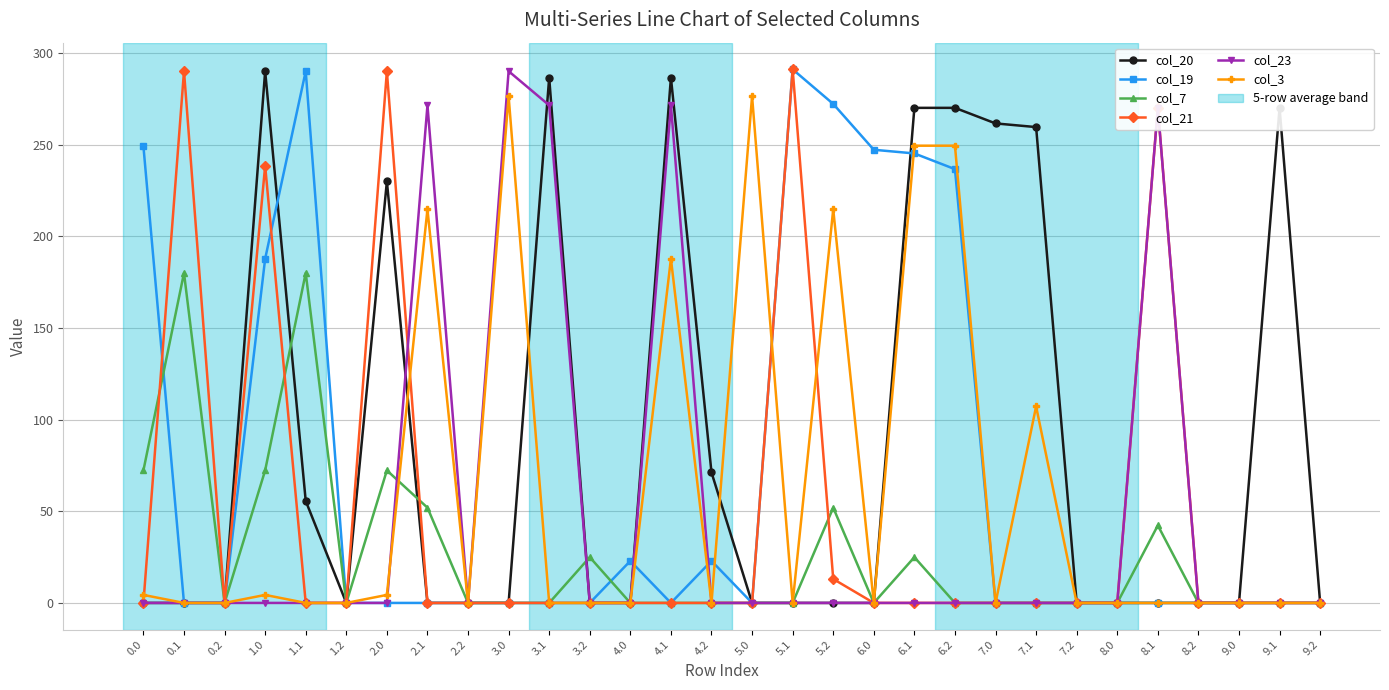

What is the maximum value for col_20?

290.0